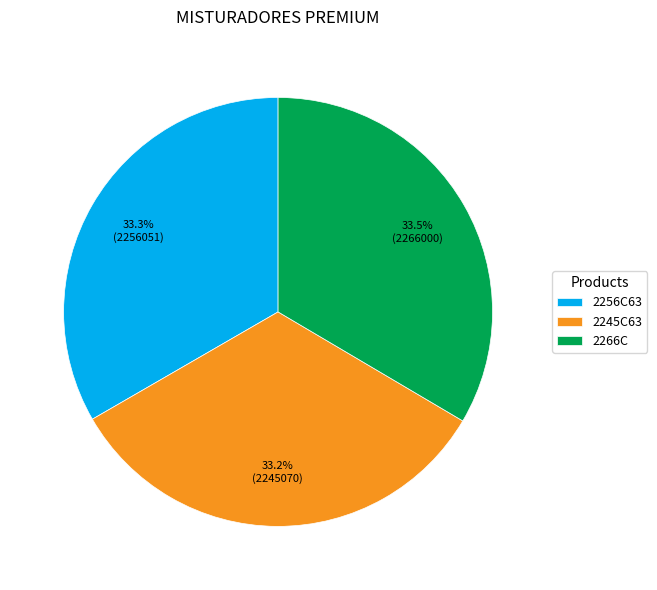

To the nearest percent, what percentage of the pie is 2256C63?

33%